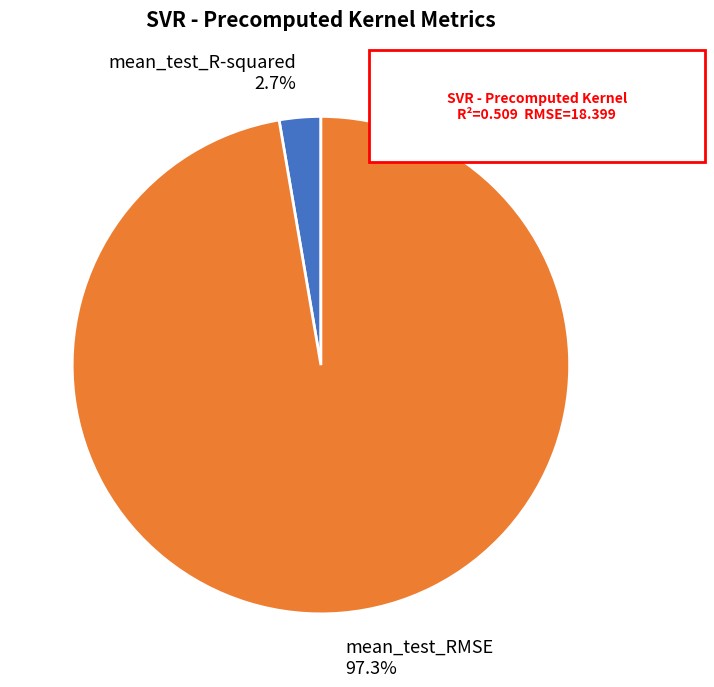

Is mean_test_RMSE the majority of the pie?

Yes